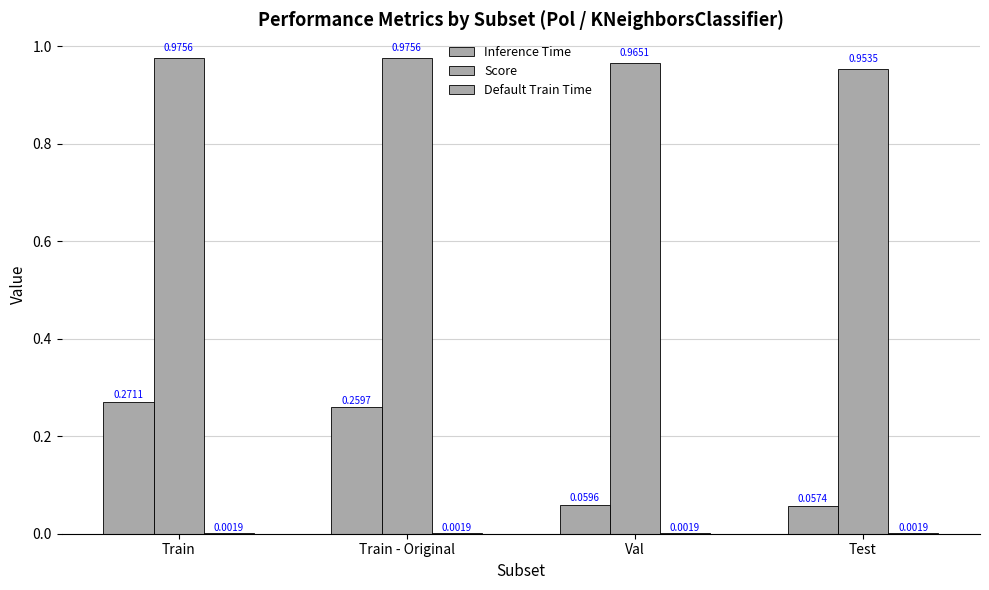

Reading left to right, what are all the values shown in this chart?

Inference Time: Train=0.3	Train - Original=0.3	Val=0.1	Test=0.1
Score: Train=1.0	Train - Original=1.0	Val=1.0	Test=1.0
Default Train Time: Train=0.0	Train - Original=0.0	Val=0.0	Test=0.0